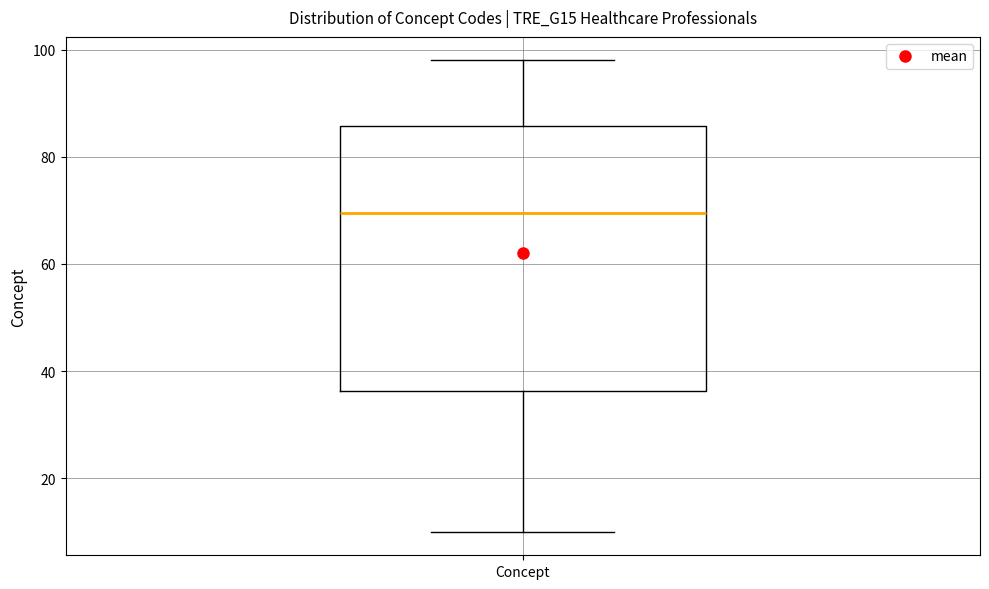

Transcribe this box plot: give where the median line is, the range the box spans, and where the two whiskers end, as read against the y-axis. The values are not printed on the chart, so give them approximately, as read against the axis.

median 70, box 36 to 86, whiskers 10 to 98